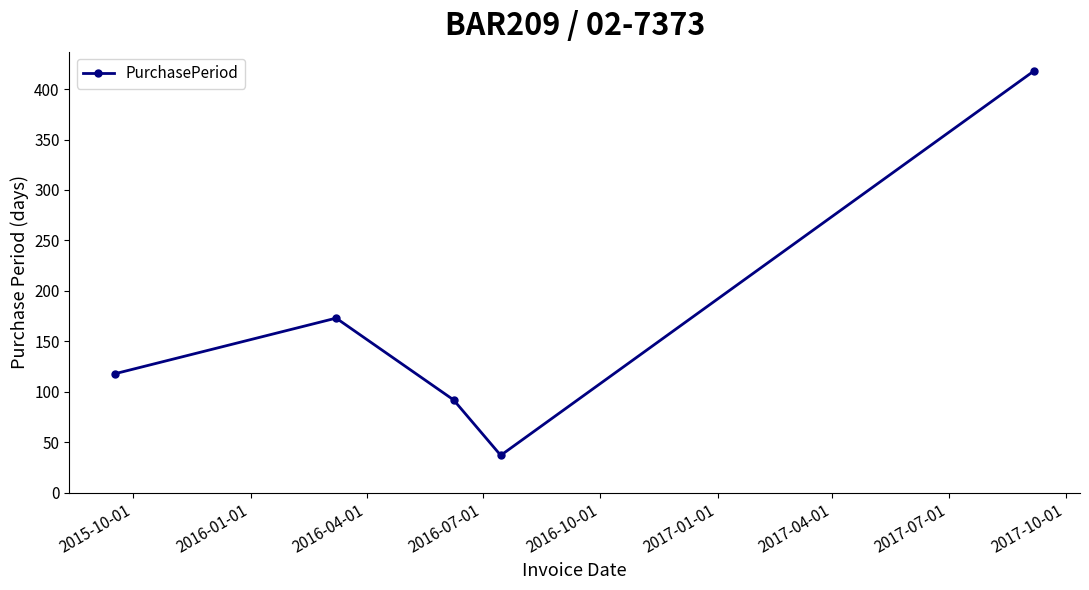

How many interior local peaks (higher than both neighbors) does the data have?

1